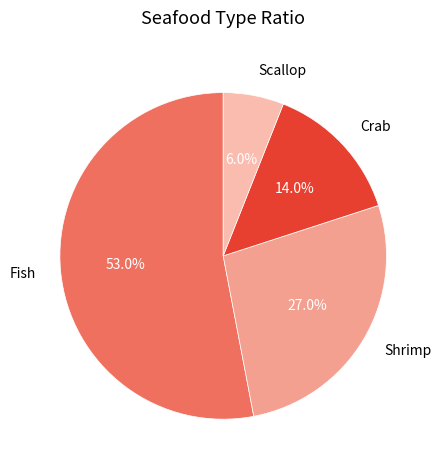

Which slice represents more than half of the pie?

Fish